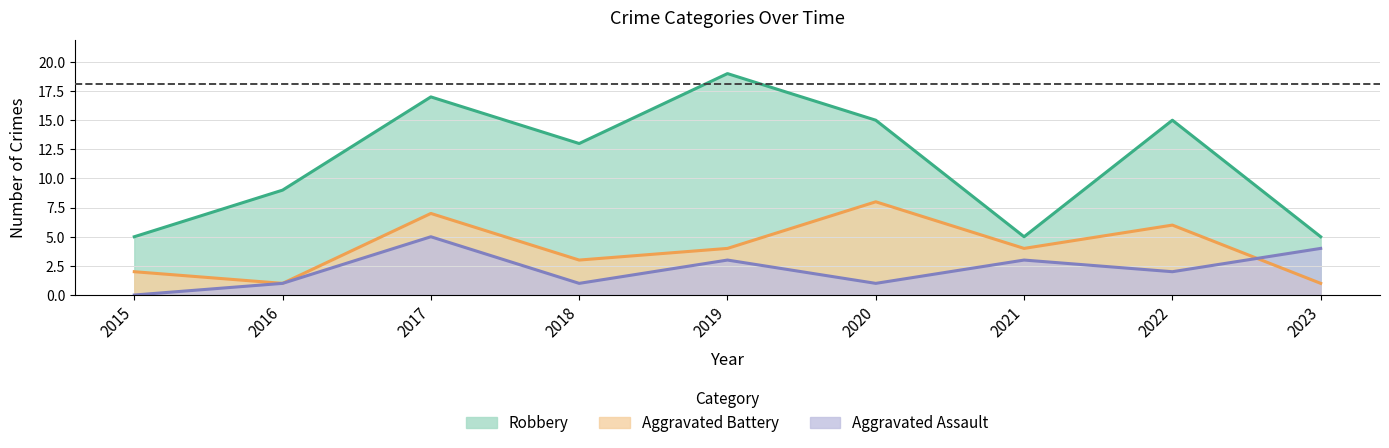

How many values in the Robbery series are below 13?

4